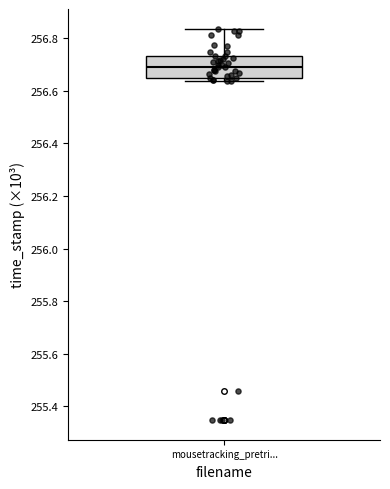

Read this box plot against the y-axis: the position of the median line, the range covered by the box, and the ends of both whiskers. The values are not printed on the chart, so give them approximately, as read against the axis.

median 256.70, box 256.64 to 256.74, whiskers 256.64 (just below the box's lower edge) to 256.84